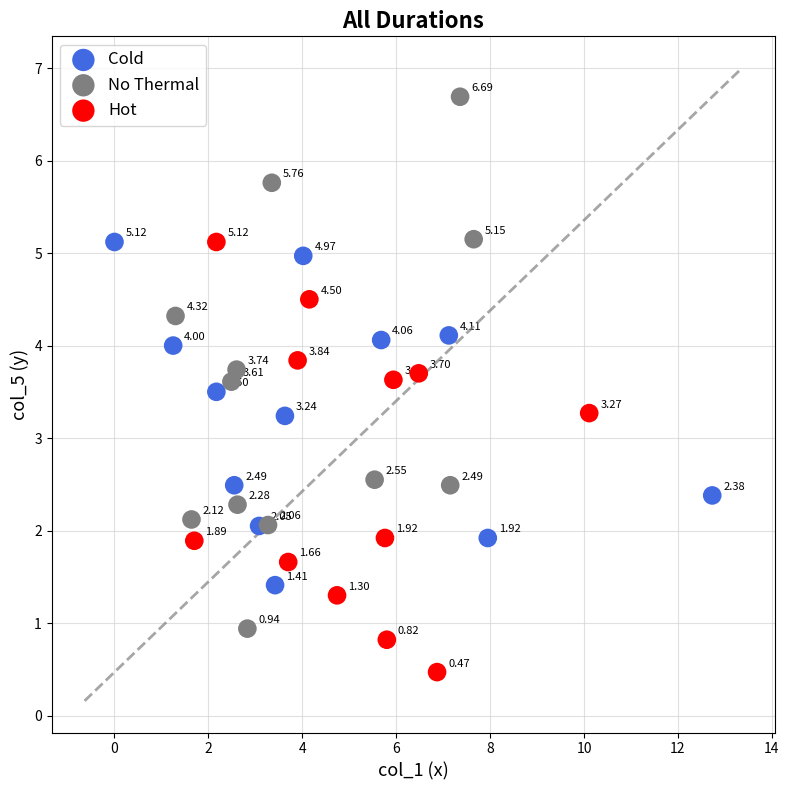

Which series reaches the maximum Y coordinate?

No Thermal